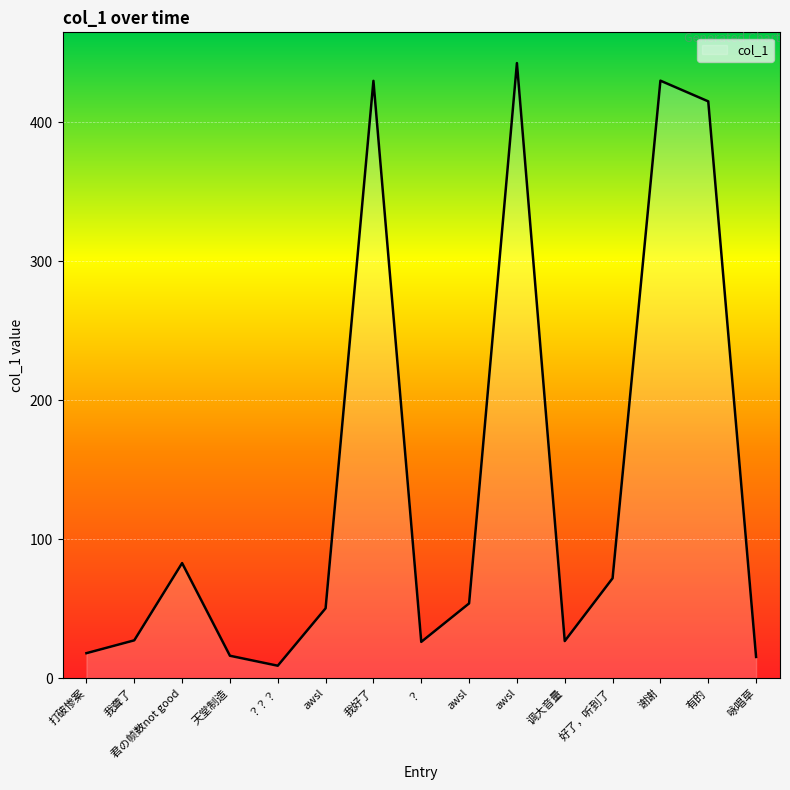

What is the approximate value at 咏唱草?

15.3